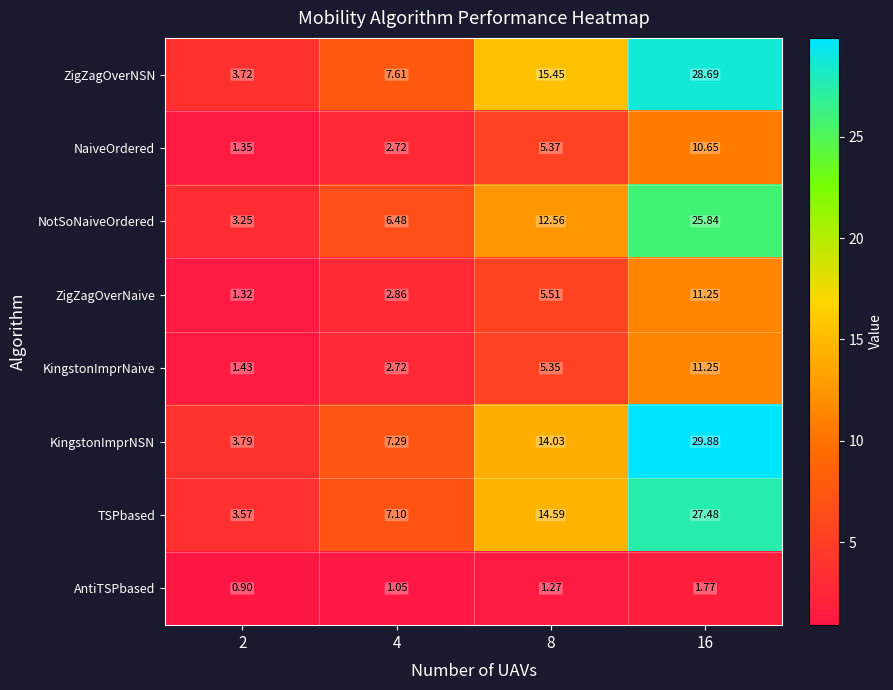

Which series has the widest spread of values?

KingstonImprNSN